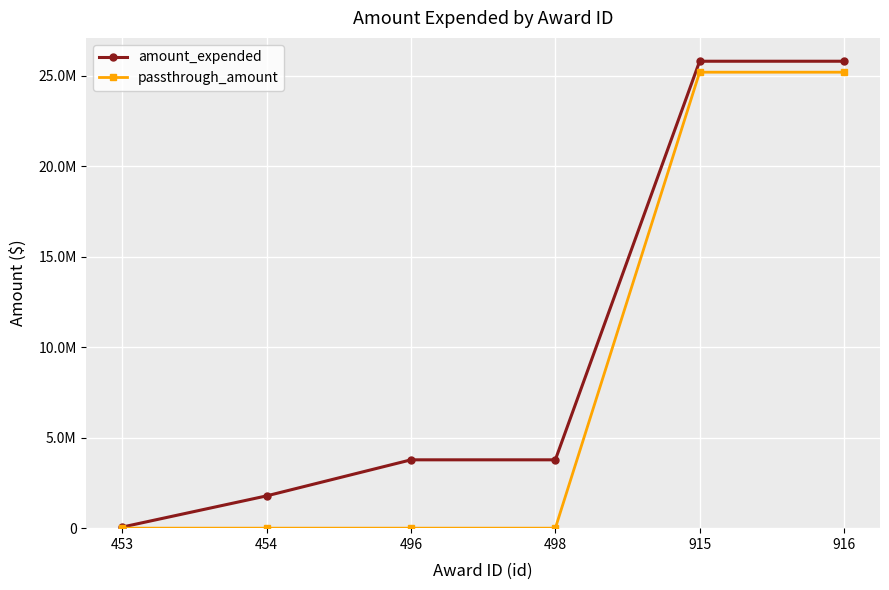

At how many categories does at least one series exceed 6417560?

2